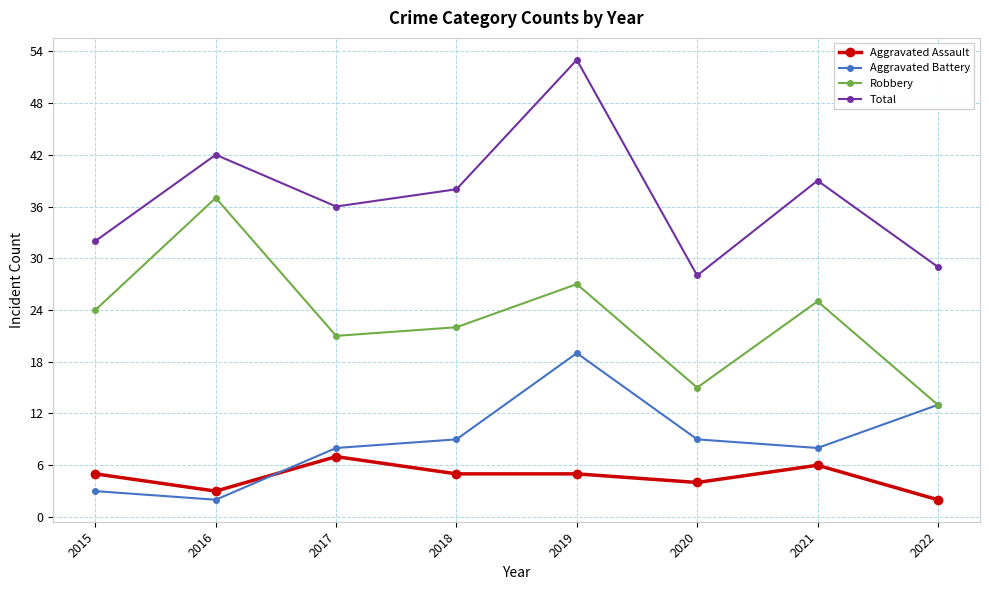

What is the total value across all series at 2020?

56